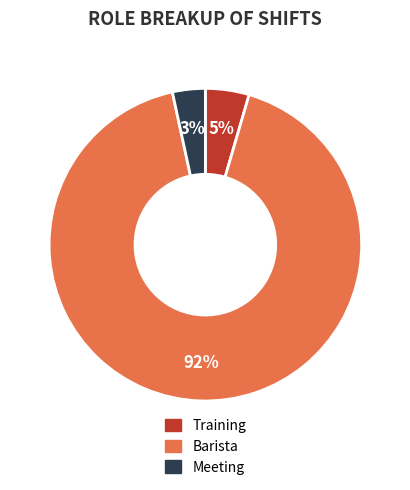

Is there any slice that represents more than half of the pie?

Yes